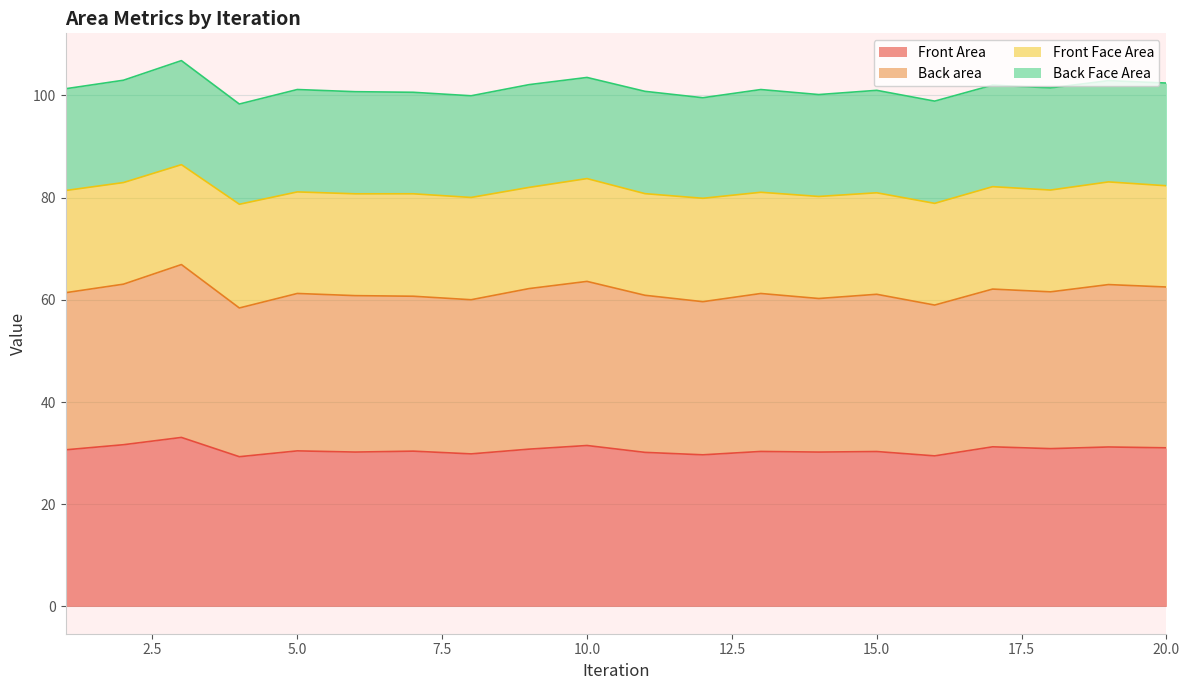

Between 7 and 10, which is larger?

10